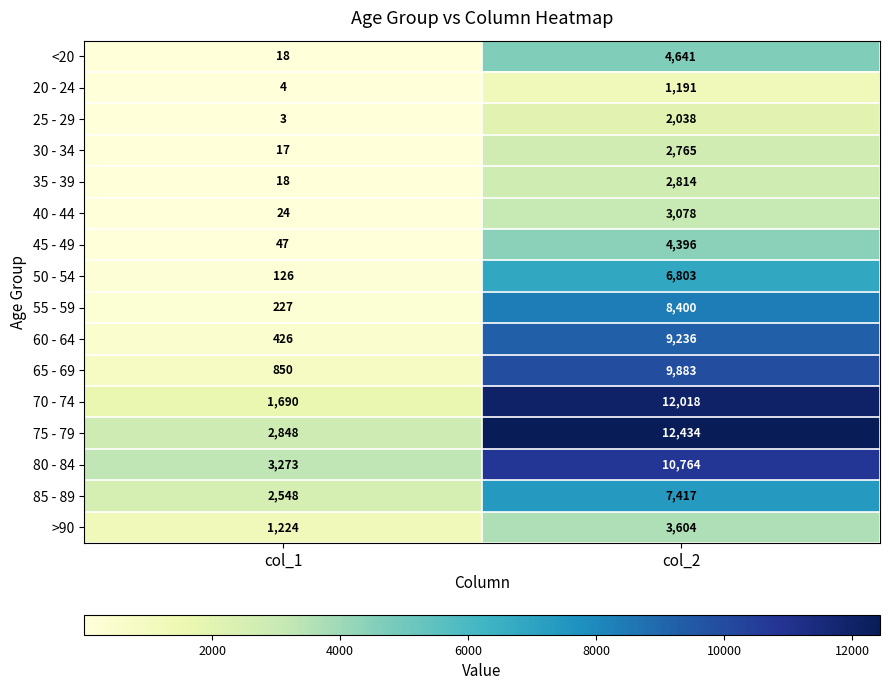

What is the minimum value shown in the chart?

3